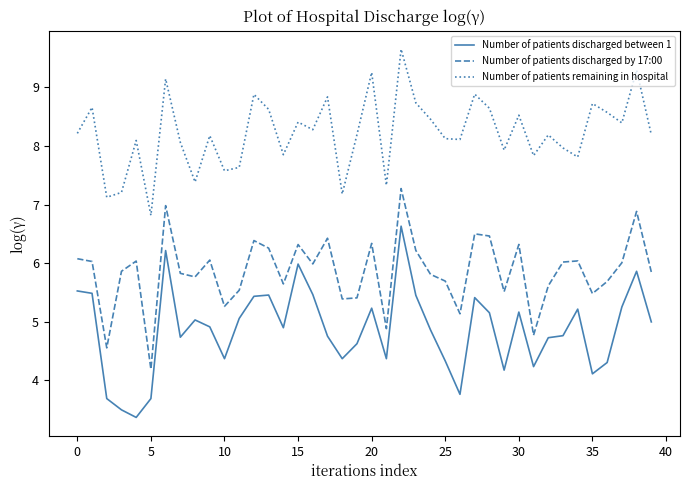

Which series has the largest total across all categories?

Number of patients remaining in hospital